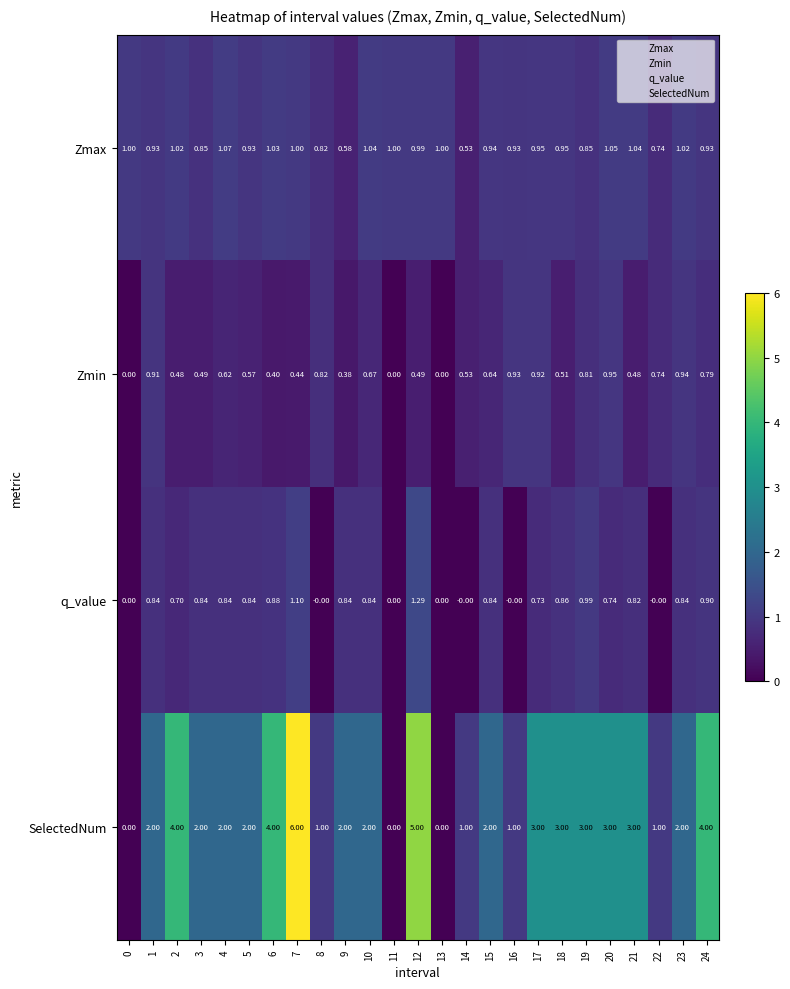

At 1, list the series in order from smallest to largest.

q_value, Zmin, Zmax, SelectedNum